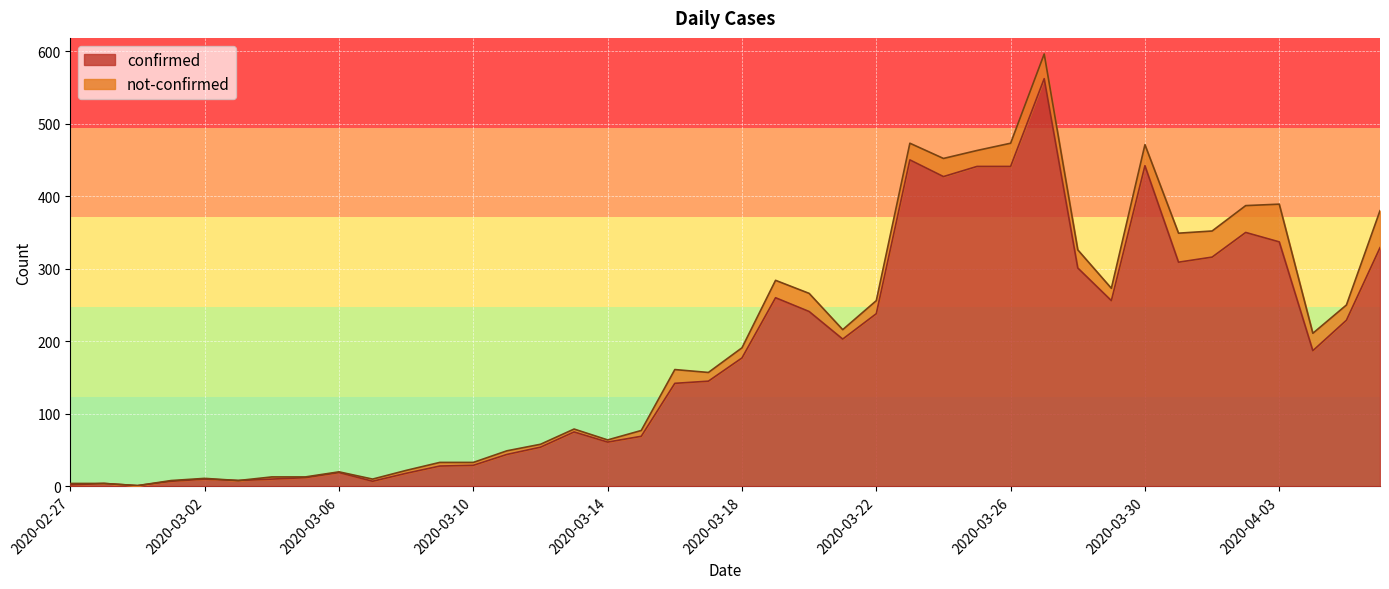

What is the minimum value shown in the chart?

1